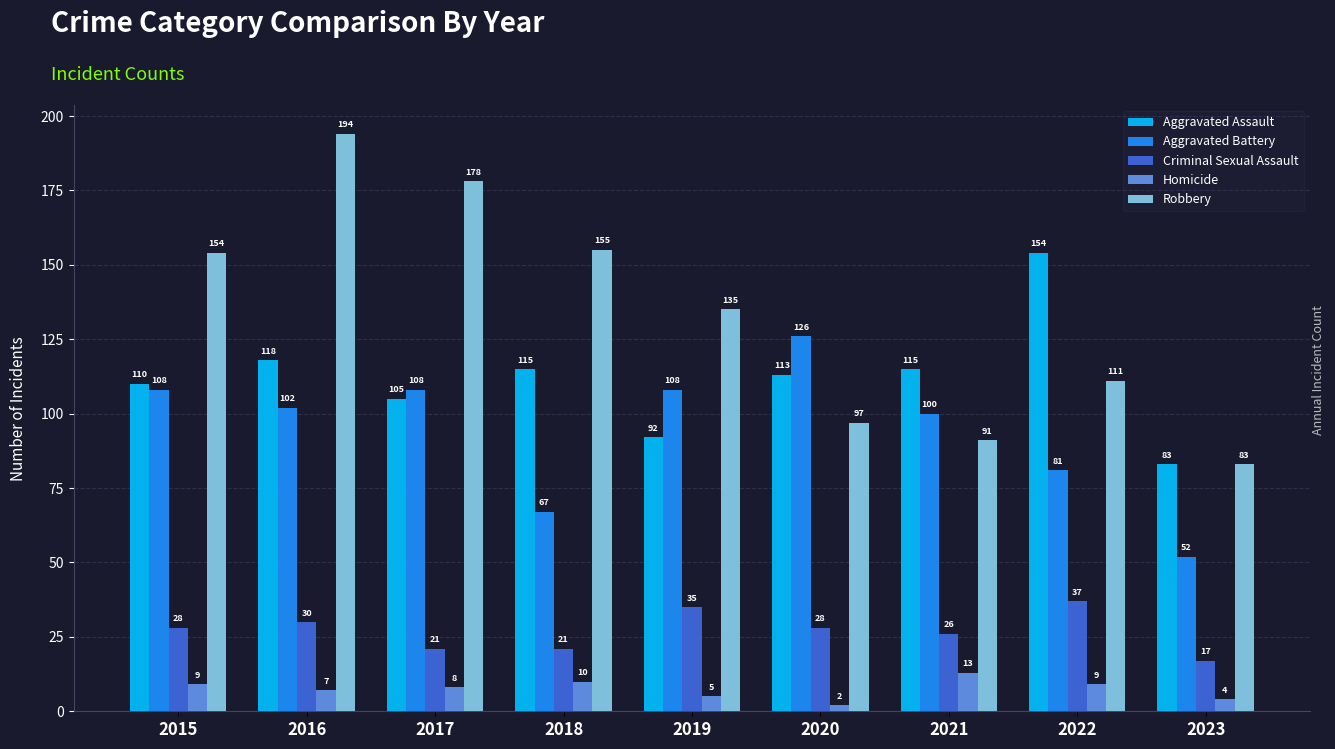

Read the Homicide value at 2016, to the nearest 5.

5